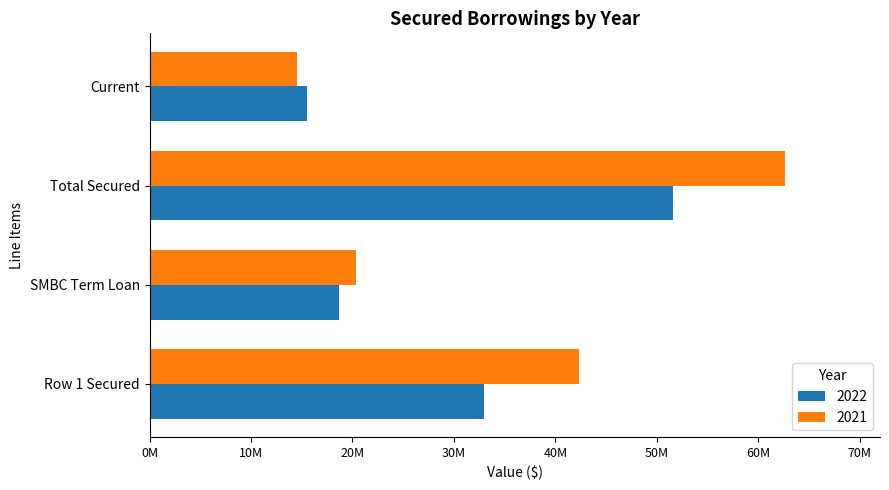

What is the difference between the maximum and second lowest values in the 2022 series?

32953172